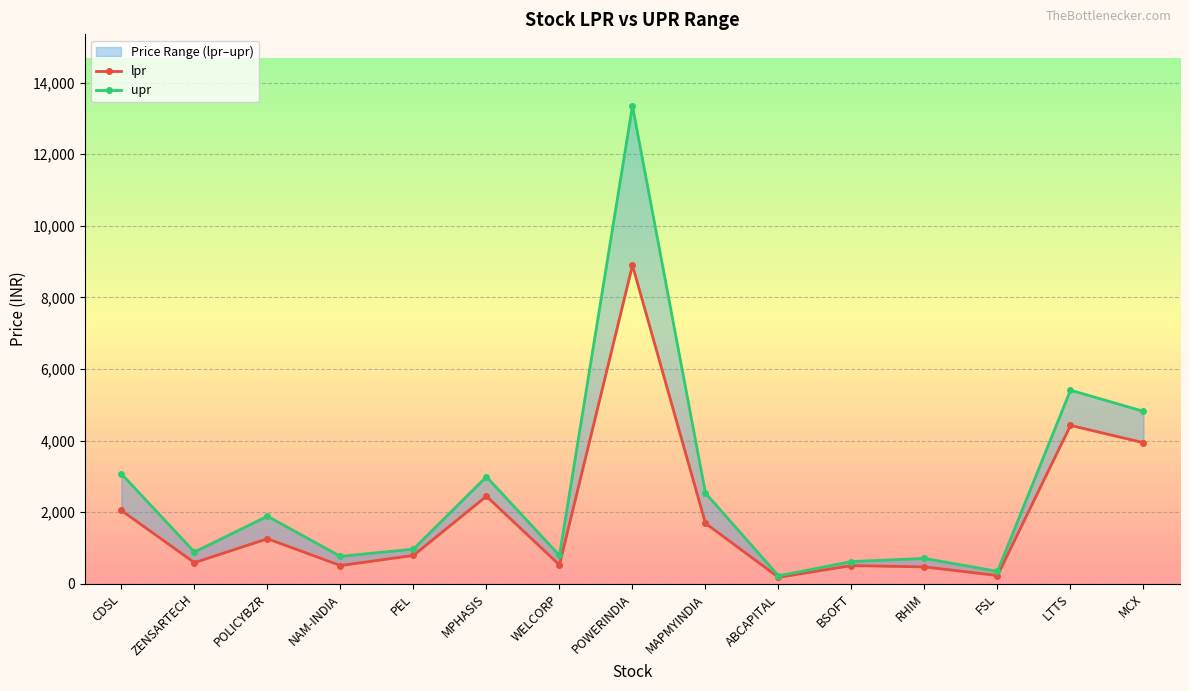

Where does the upr series first go above 970?

CDSL